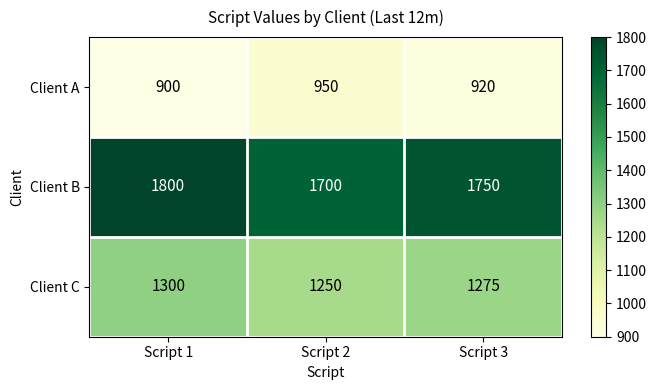

Which series has the largest total across all categories?

Client B